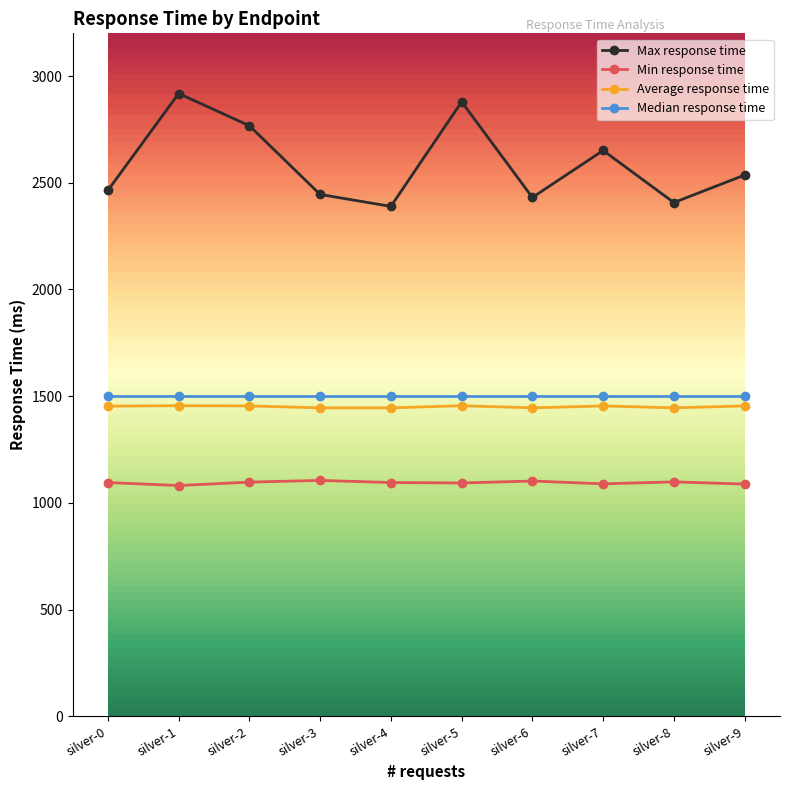

What value does the Average response time series have at silver-1?

1455